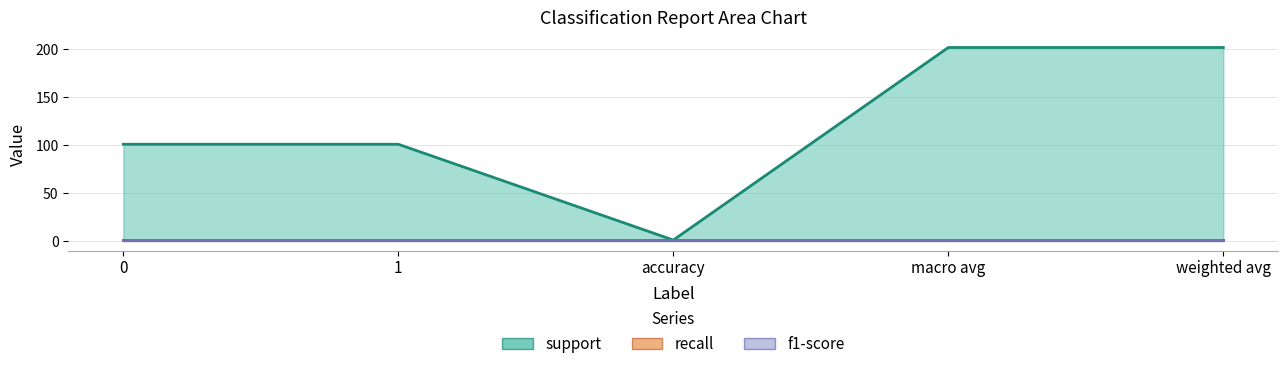

True or false: recall and f1-score cross at least once.

False